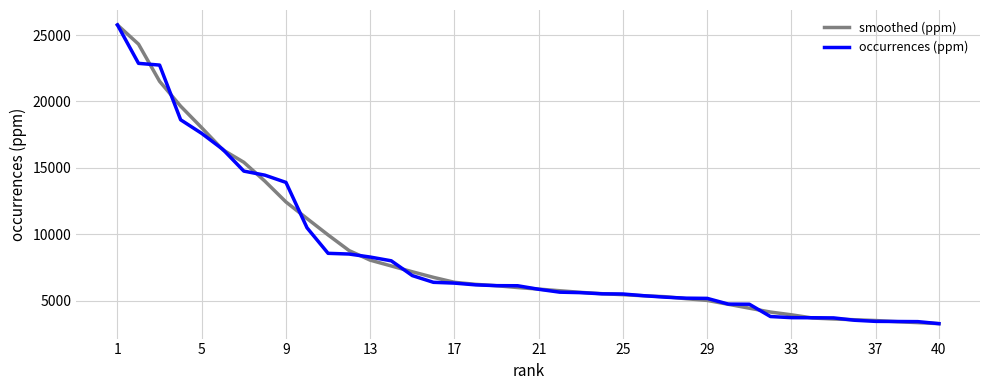

What is the smallest value displayed?

3295.0